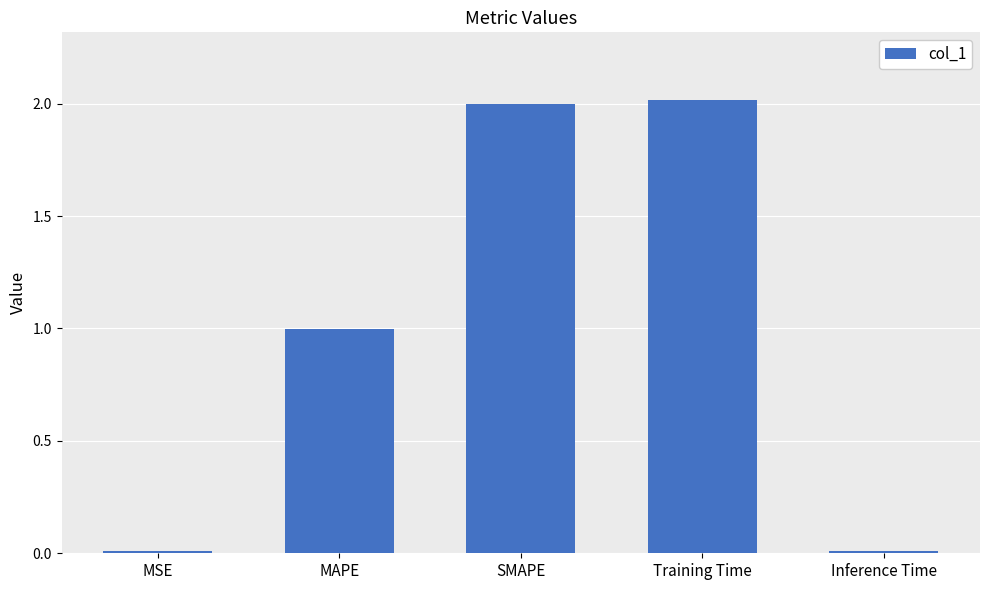

Is it true that the value at Training Time is 1.3?

False